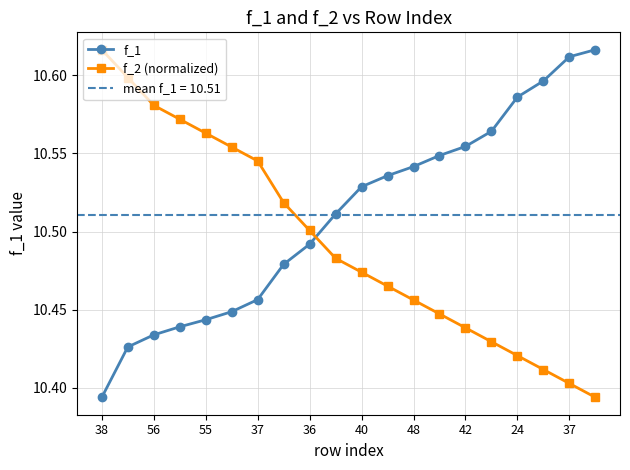

Rank the series at 24 from lowest to highest value.

f_2 (normalized), f_1